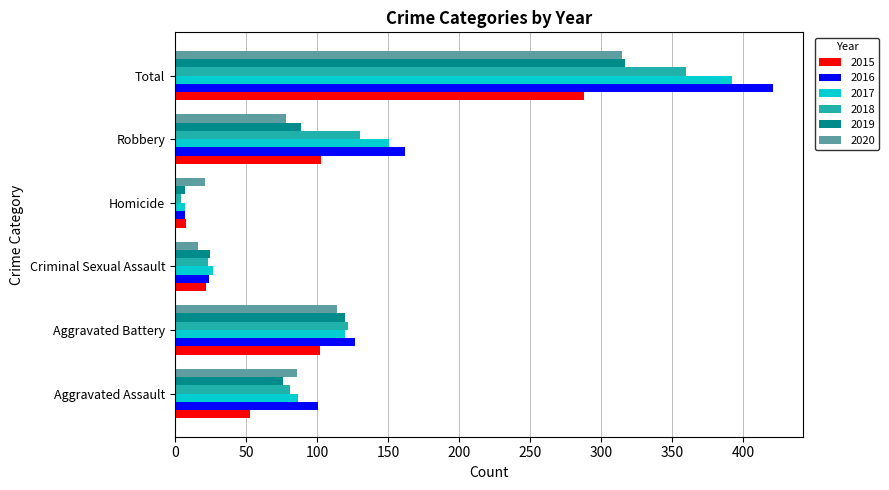

The 2015 series shows 103 at Robbery. True or false?

True